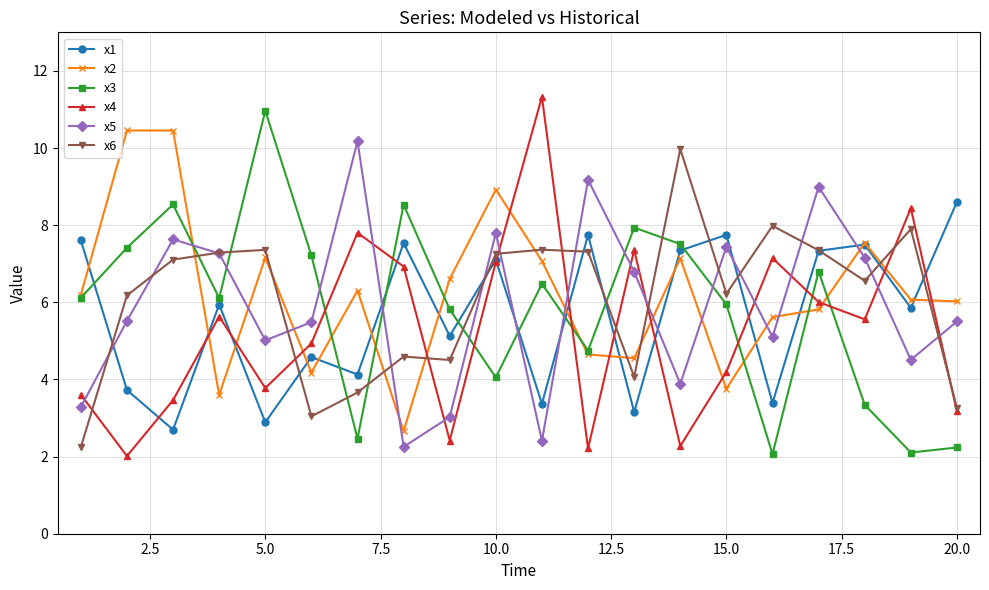

True or false: x3 has more than 0 points higher than both neighbors.

True